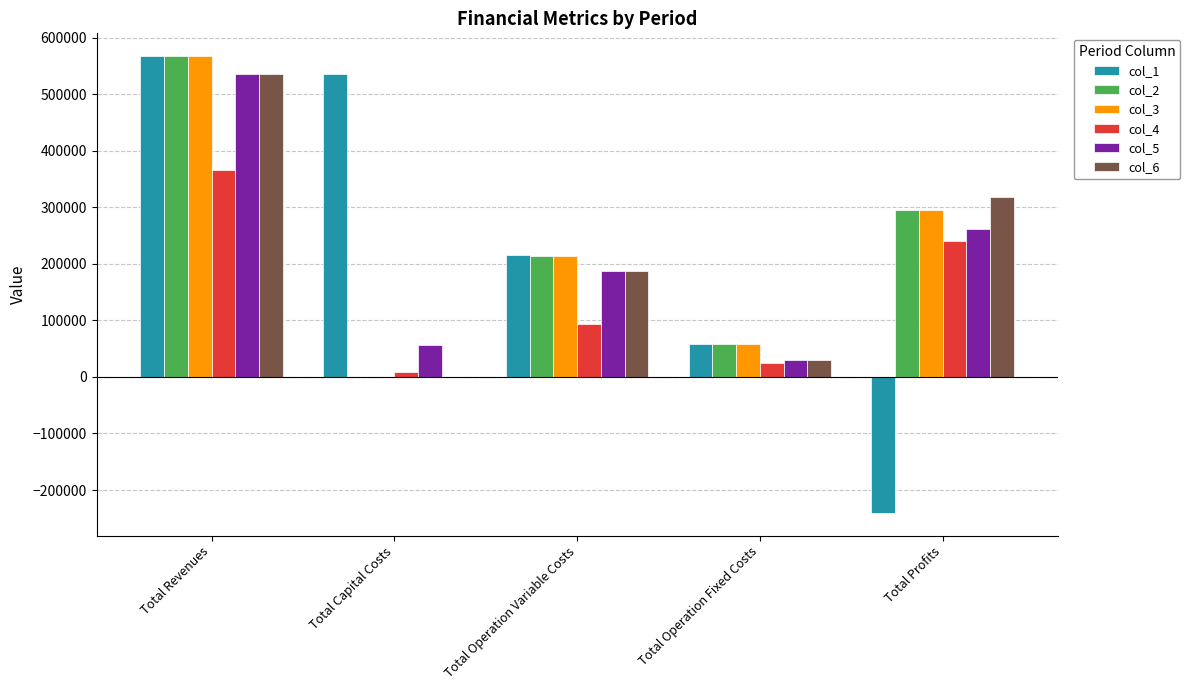

True or false: col_2 has a value of 57449.2 at Total Operation Fixed Costs.

True